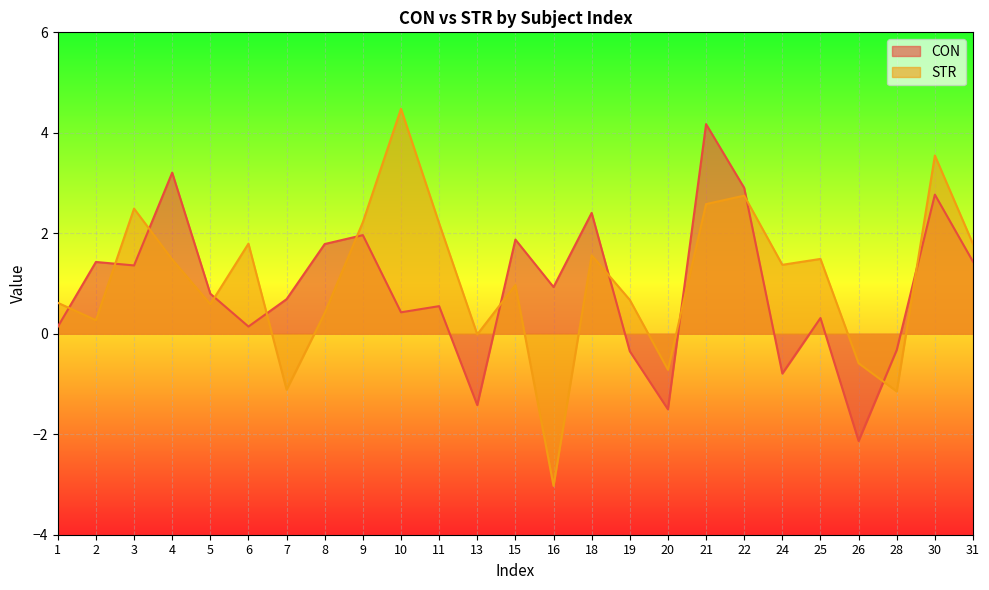

True or false: STR has more than 0 interior local peaks.

True